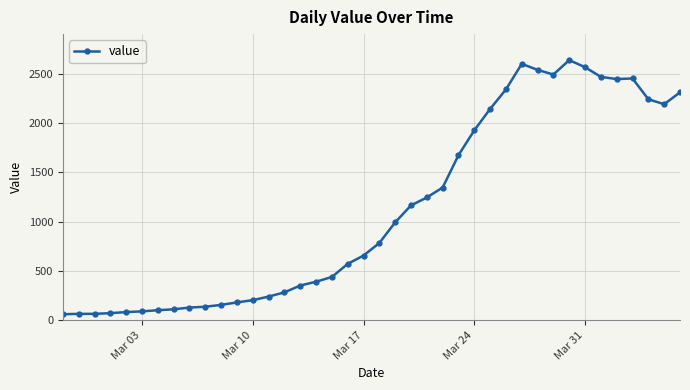

How many distinct data groups are displayed?

1